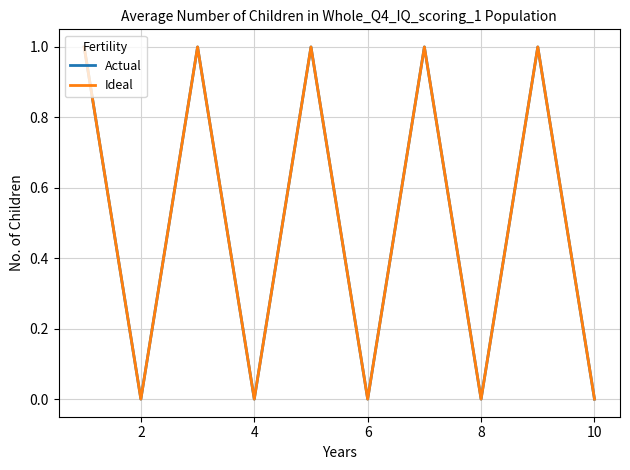

Does the chart have visible grid lines?

Yes